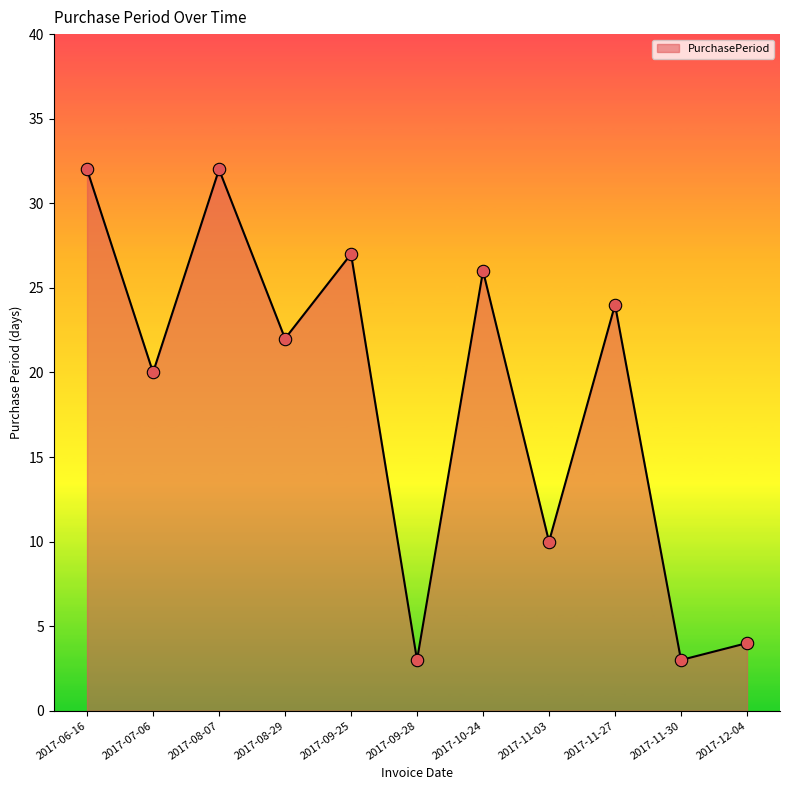

What is the change in value from 2017-06-16 to 2017-11-30?

-29